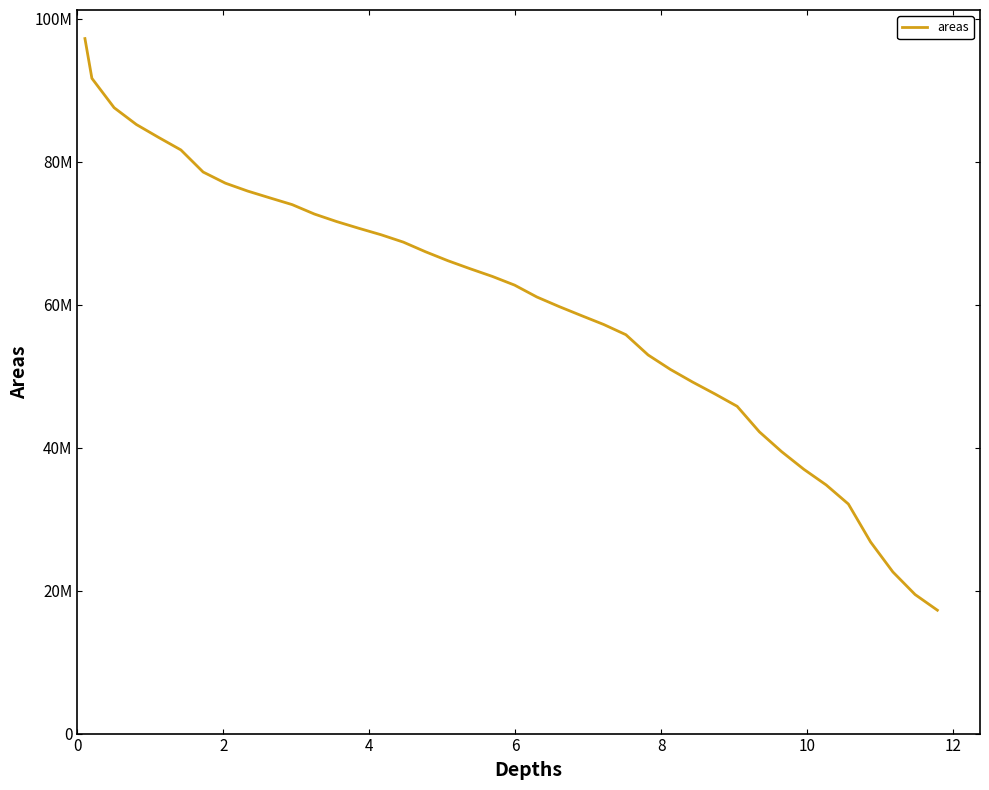

Is this an area chart (filled region under the line)?

No